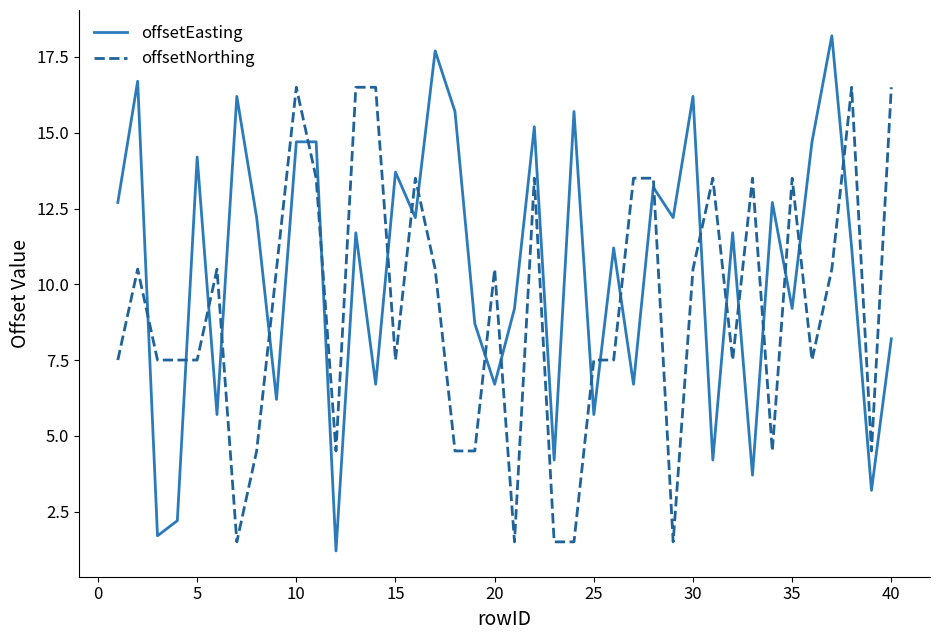

Which series has the largest range (max minus min)?

offsetEasting